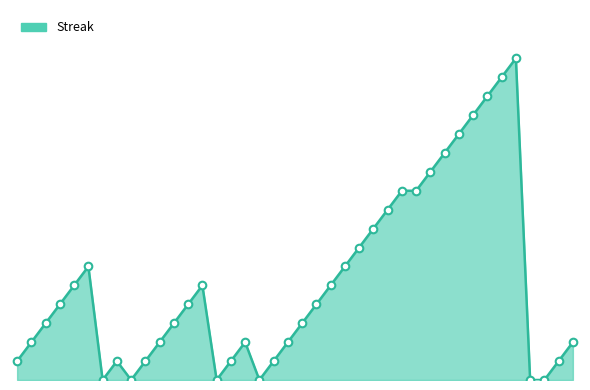

Is this an area chart (filled region under the line)?

Yes